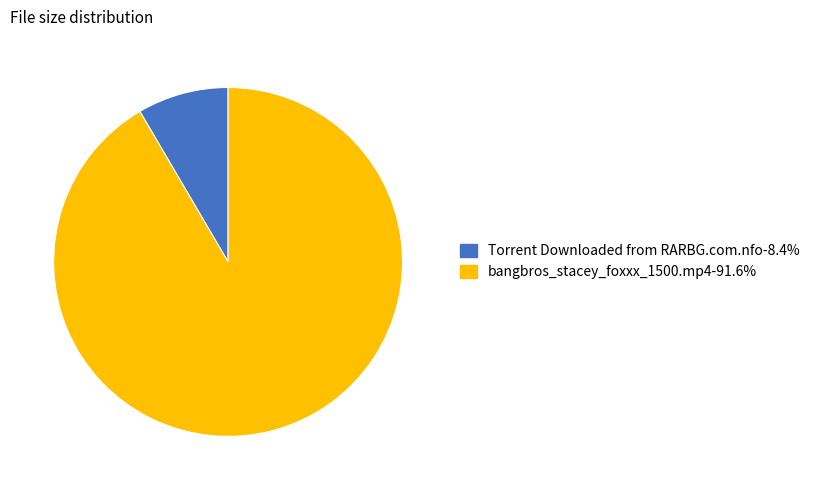

Which has a higher value, Torrent Downloaded from RARBG.com.nfo or bangbros_stacey_foxxx_1500.mp4?

bangbros_stacey_foxxx_1500.mp4